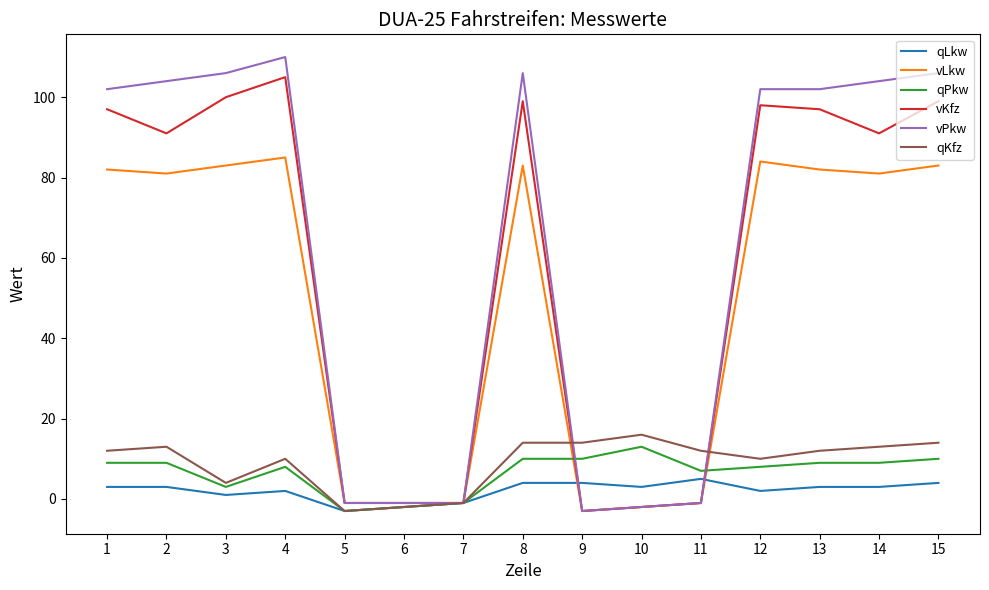

Where does the vLkw series first go above 81?

1